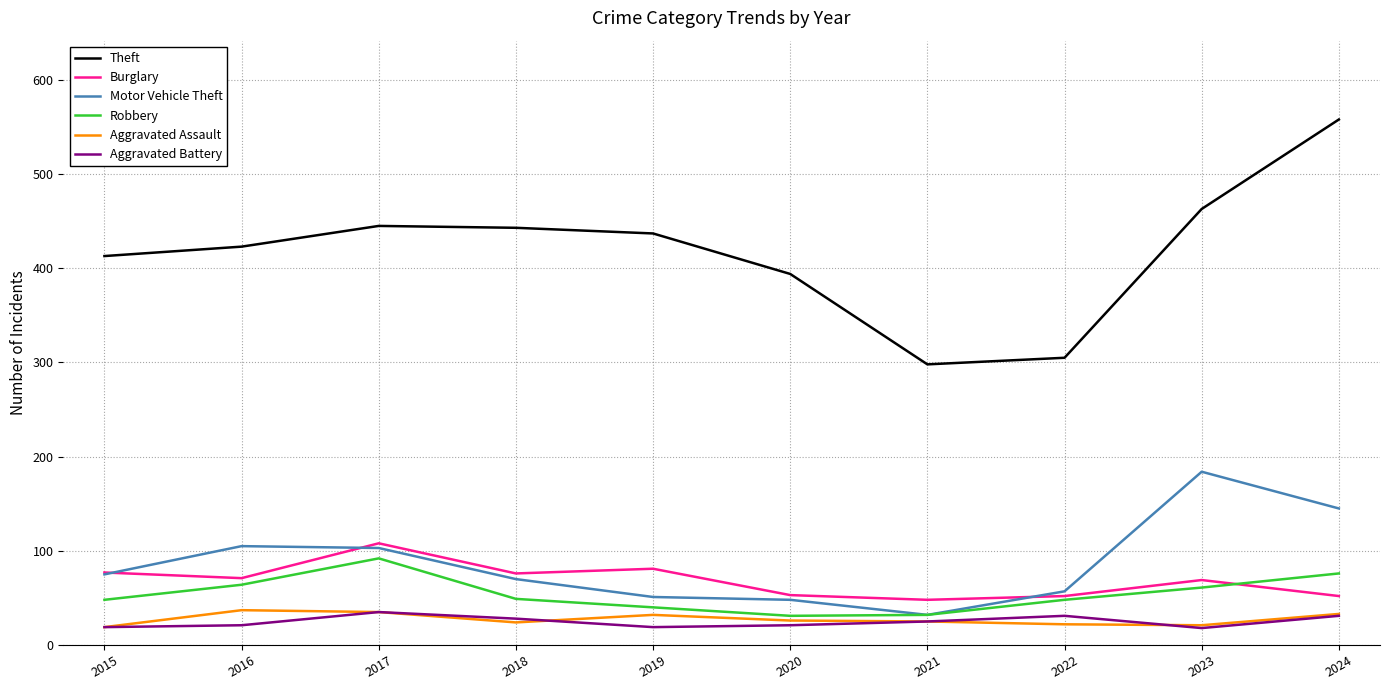

What is the average value of the Motor Vehicle Theft series?

87